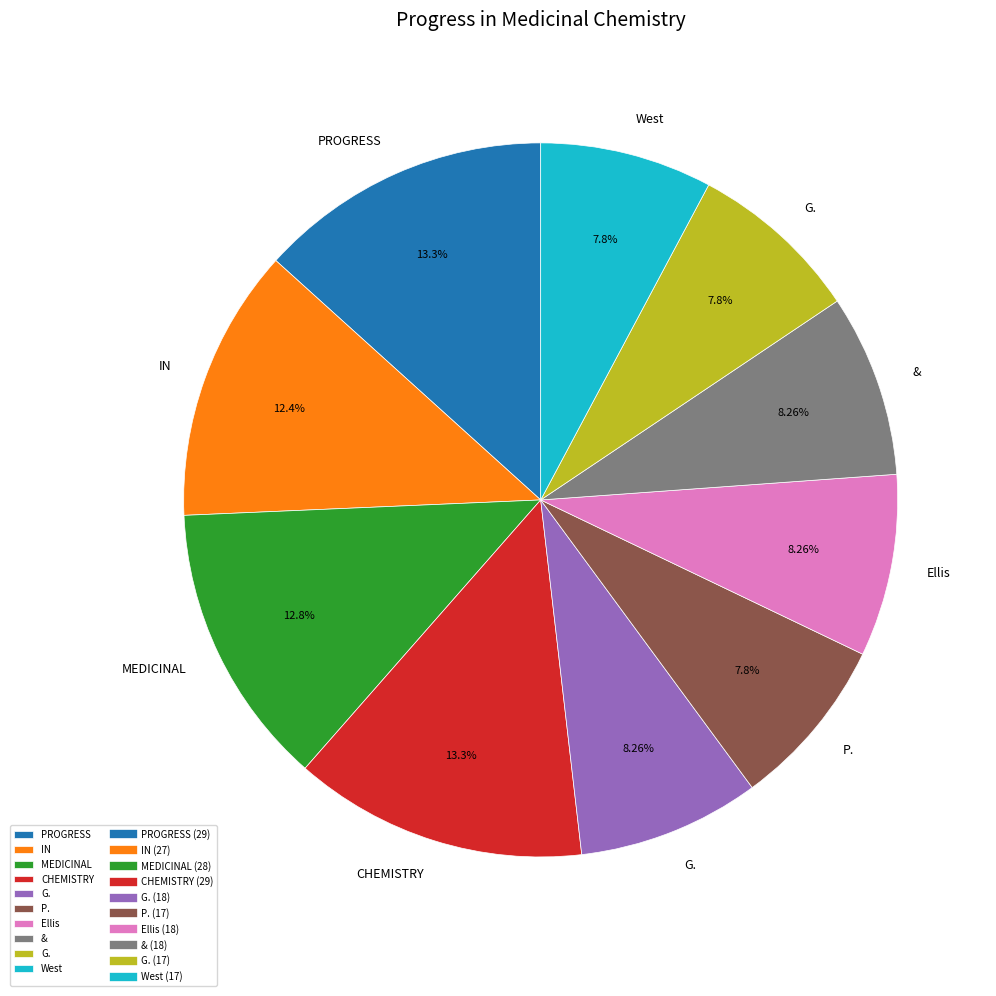

Is there a majority slice in this chart?

No